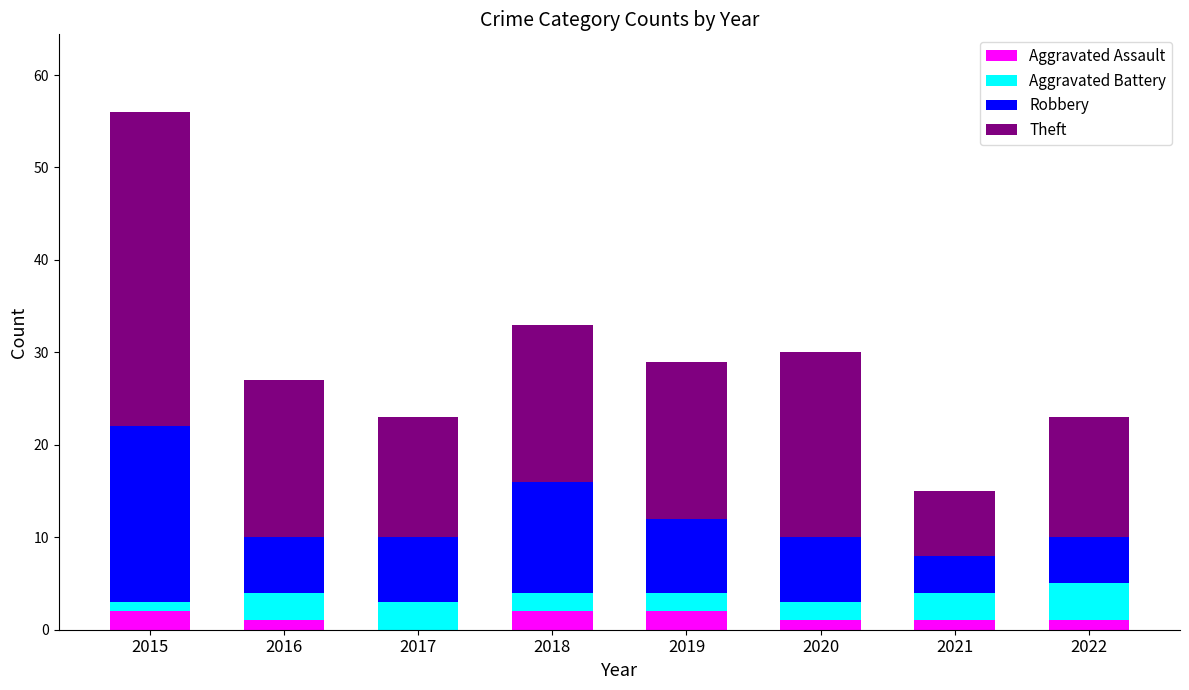

At which category is the sum across all series the highest?

2015